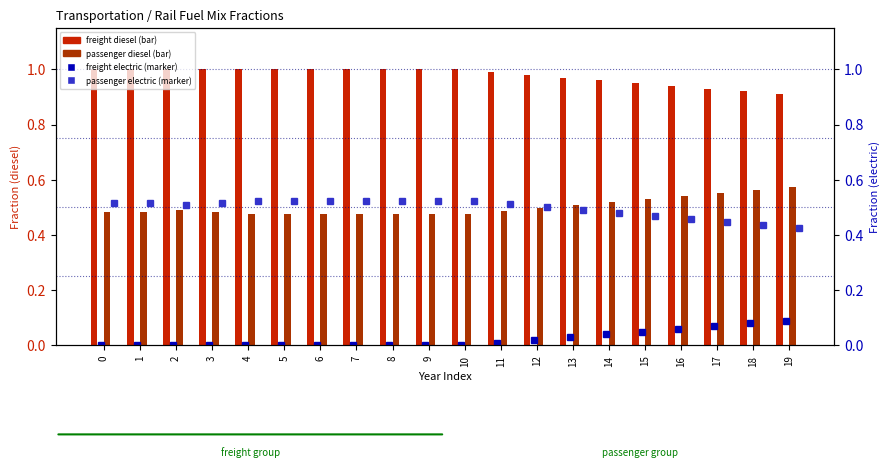

How many frac_trns_fuelmix_rail_freight_electric values are between 0 and 1?

20